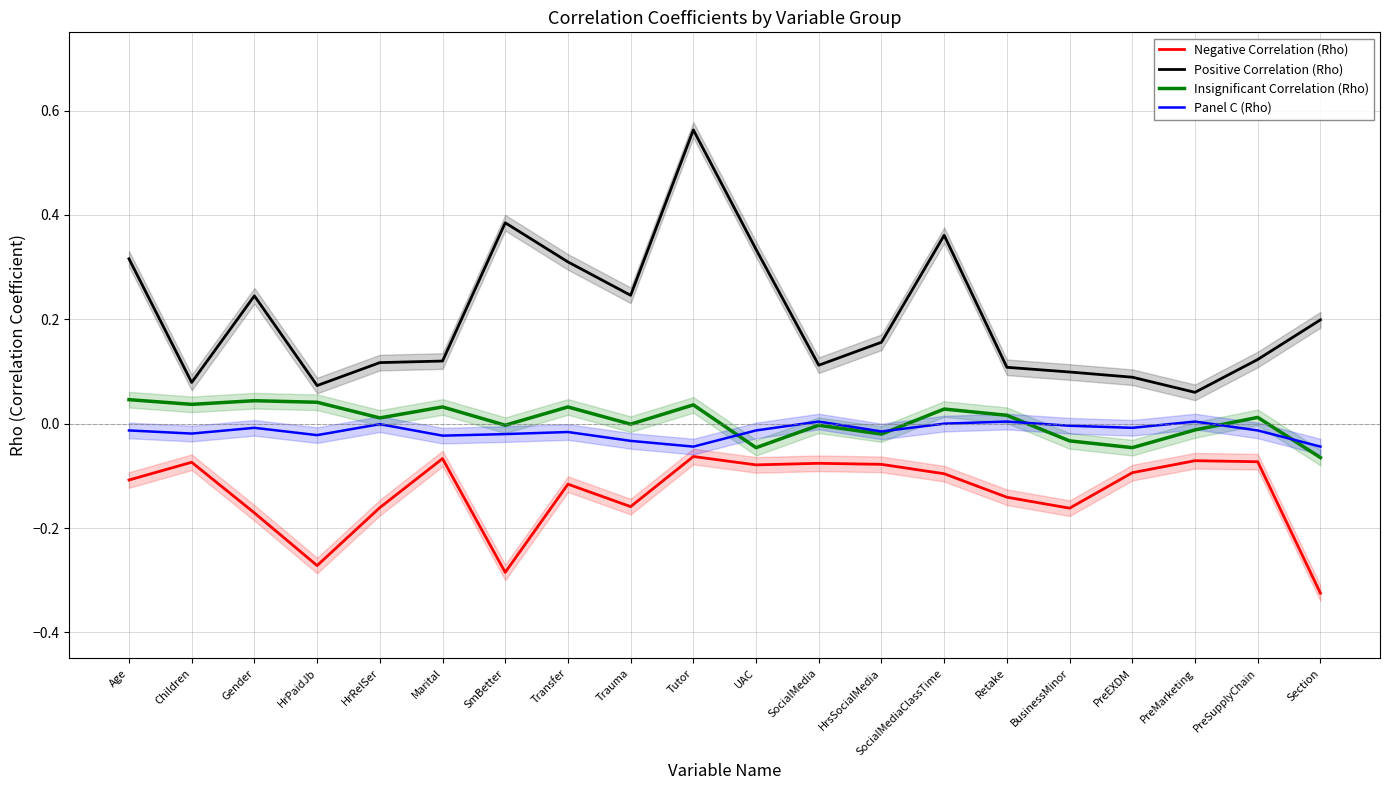

How many negative values does the Insignificant Correlation (Rho) series have?

9